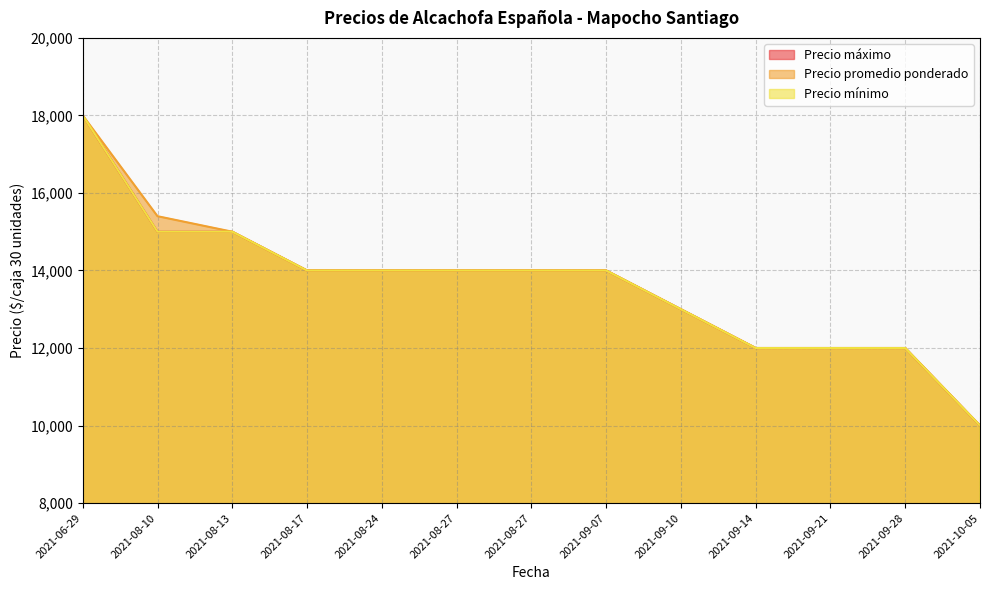

Where is Precio máximo nearest to the value 14000?

2021-08-17